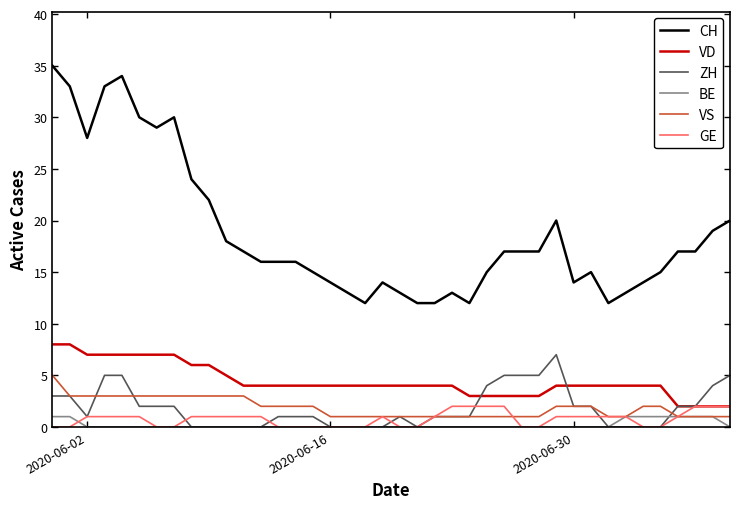

Which series has the largest range (max minus min)?

CH